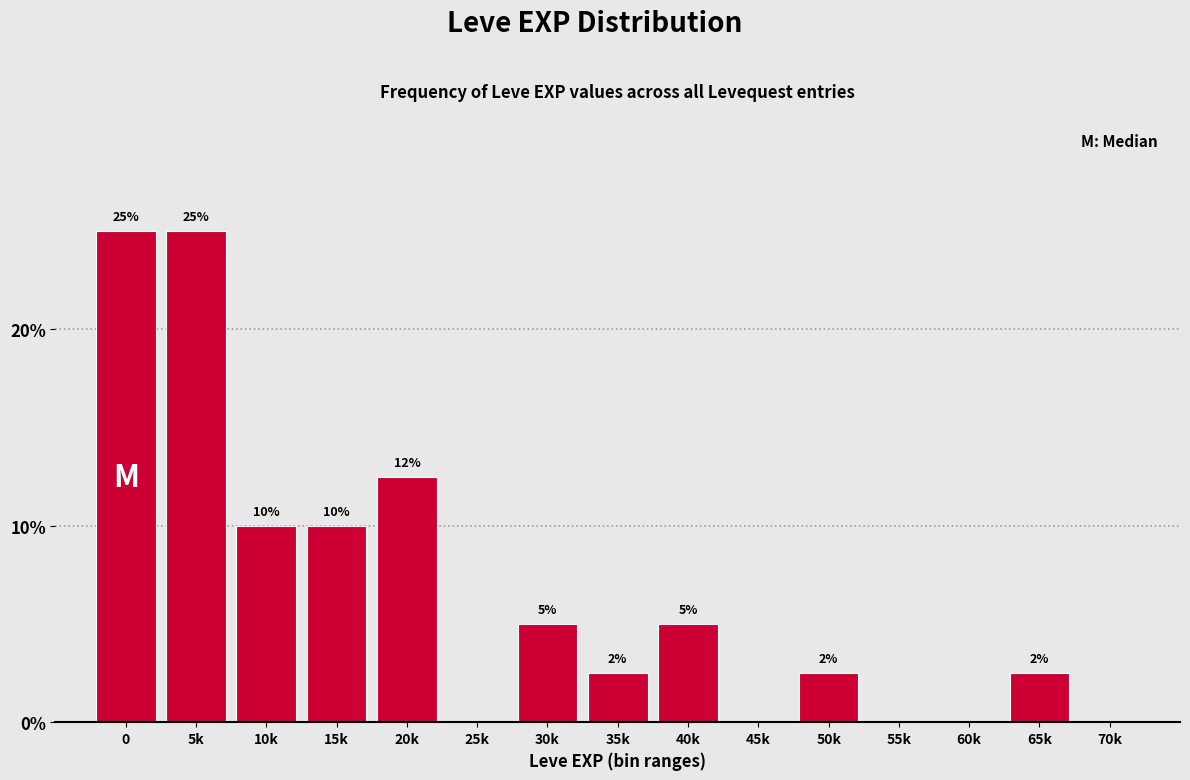

True or false: the data shows 10.0 at 15k.

True